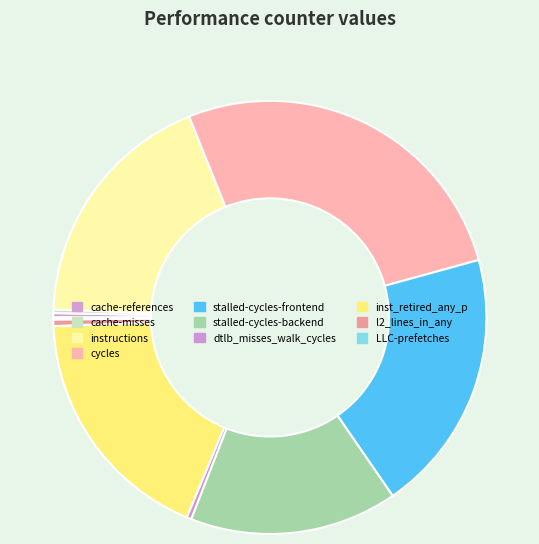

How much of the chart is everything except l2_lines_in_any?

99.5%